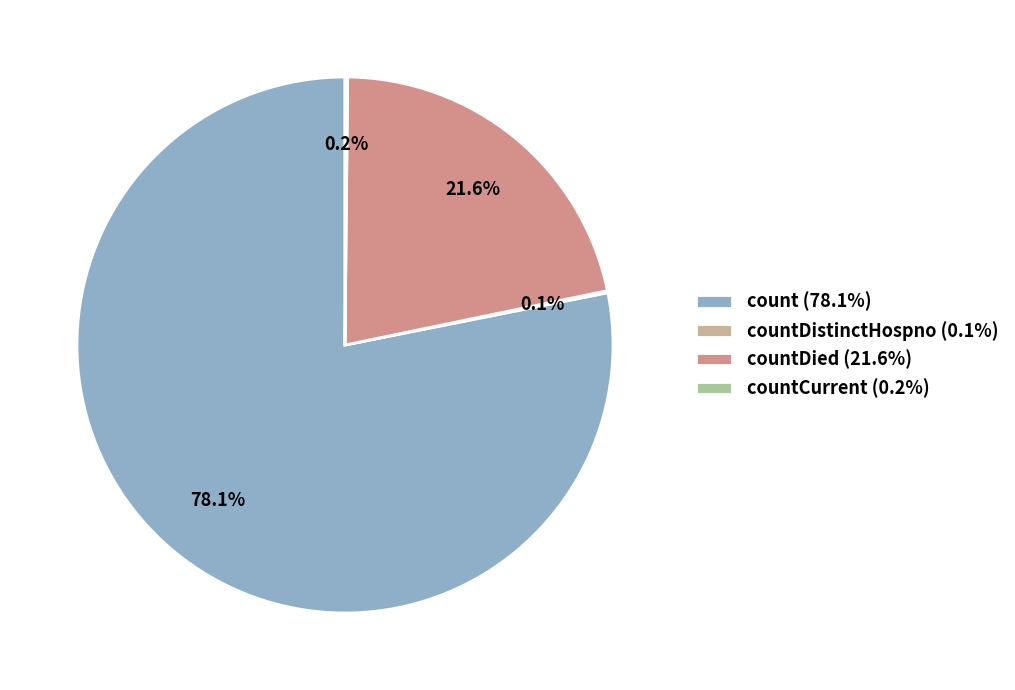

To the nearest percent, what is the average slice percentage?

25%